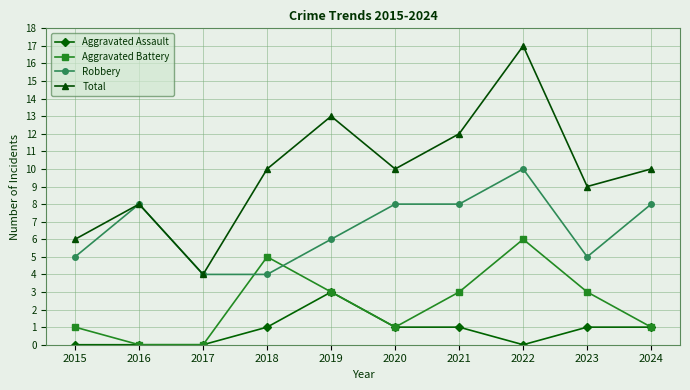

What is the average value of the Total series?

10